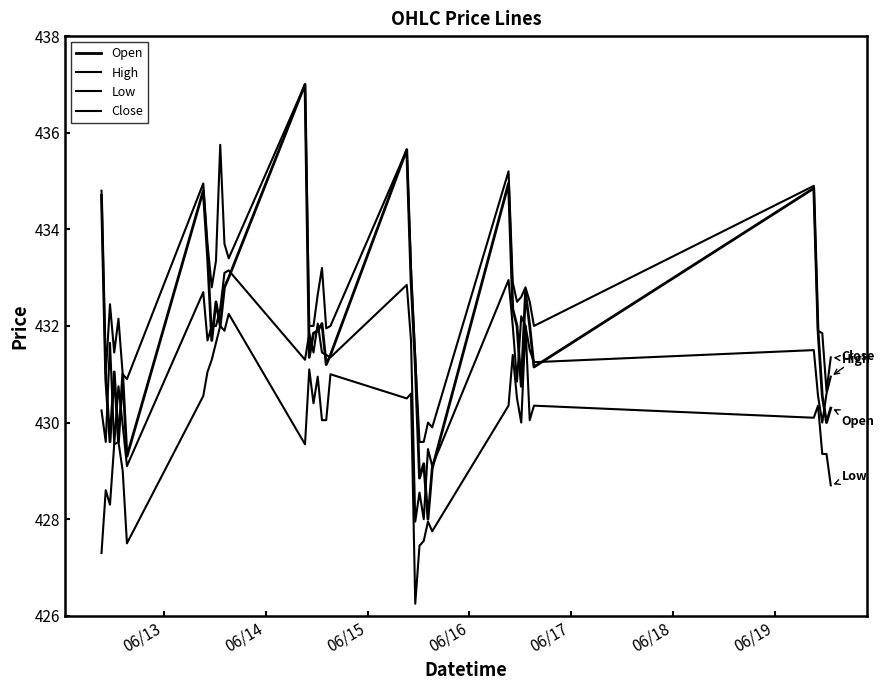

How many interior local peaks does the Close series have?

12